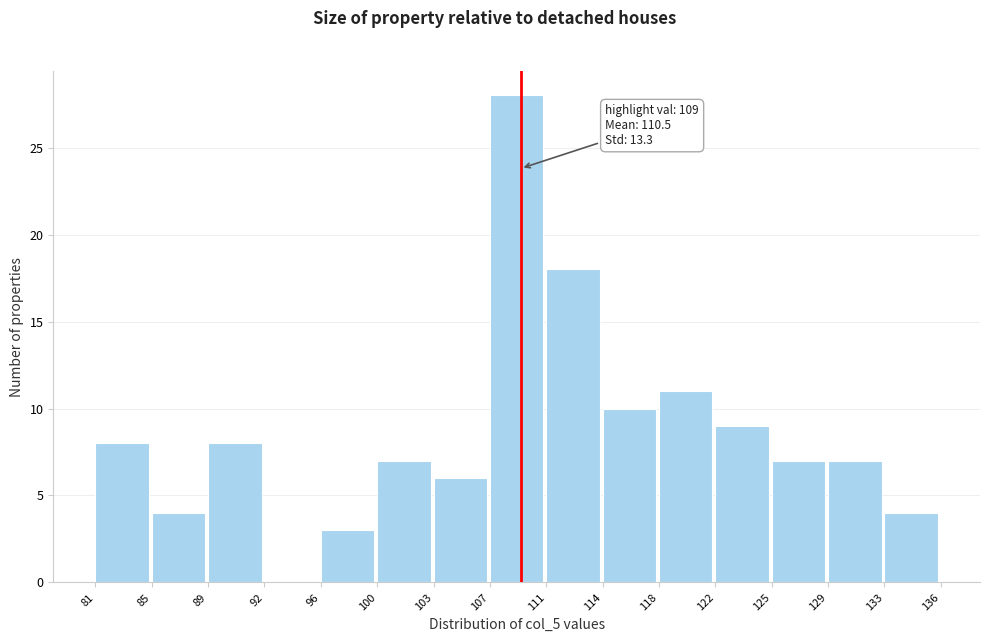

Which range on the x-axis has the tallest bar?

107 to 111